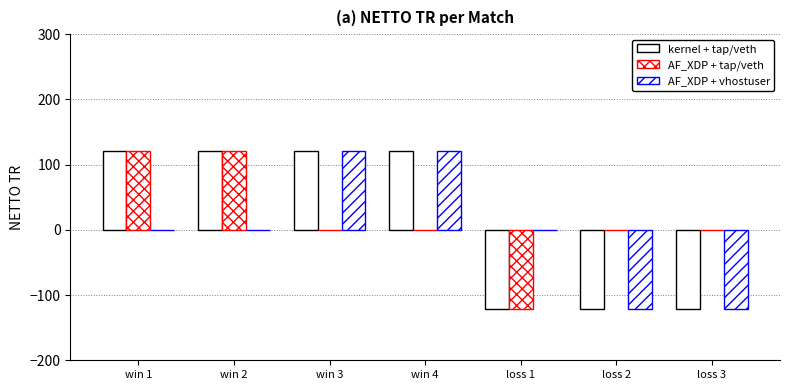

How many categories are shown in the chart?

7